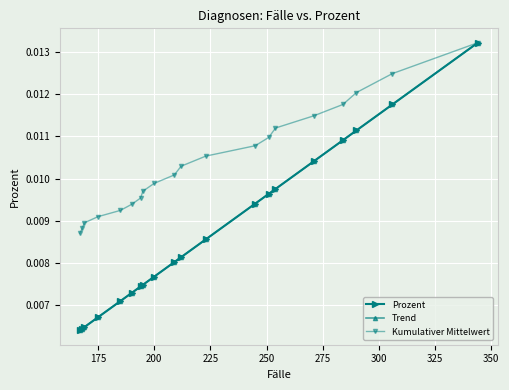

What are all the series names shown in the legend?

Prozent, Trend, Kumulativer Mittelwert